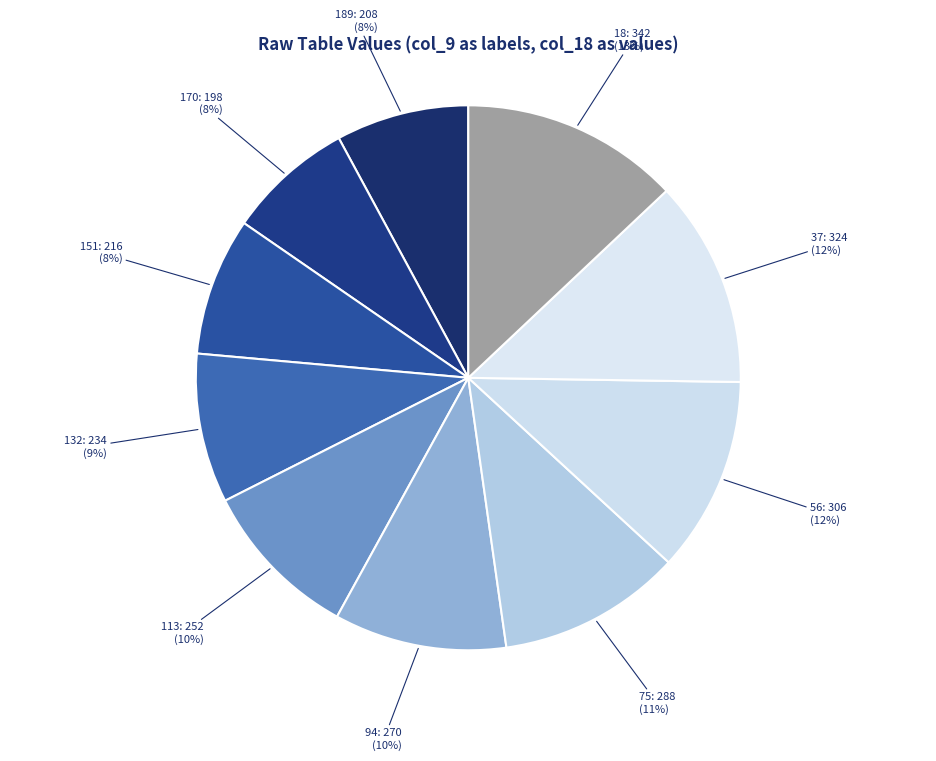

To the nearest percent, what percentage of the pie is 56: 306 (12%)?

12%